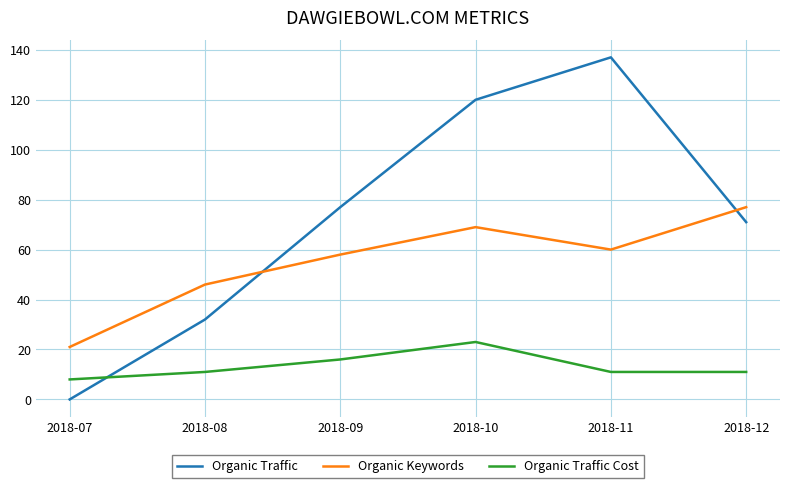

What is the sum of the Organic Traffic values at 2018-07 and 2018-09?

77